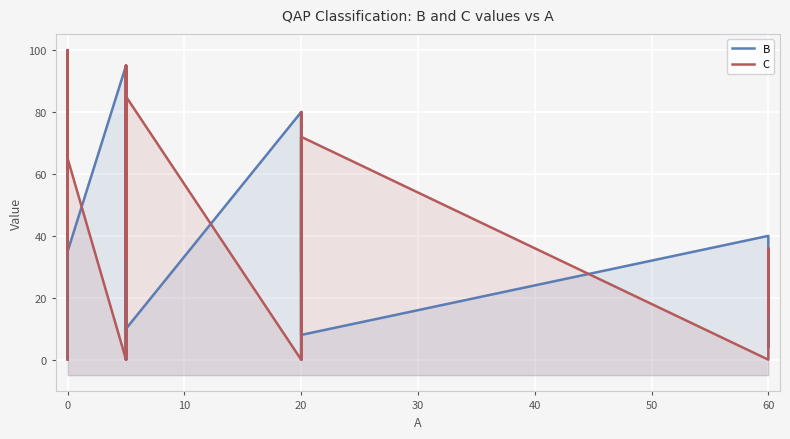

True or false: B and C cross at least once.

True